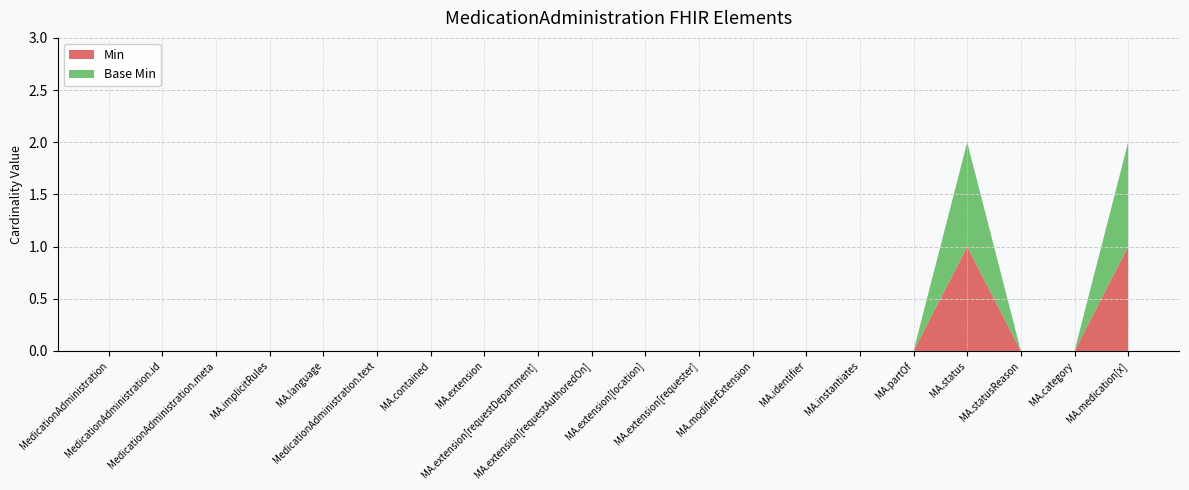

Reading left to right, extract all data points from this chart.

Min: 0	0	0	0	0	0	0	0	0	0	0	0	0	0	0	0	1	0	0	1
Base Min: 0	0	0	0	0	0	0	0	0	0	0	0	0	0	0	0	1	0	0	1